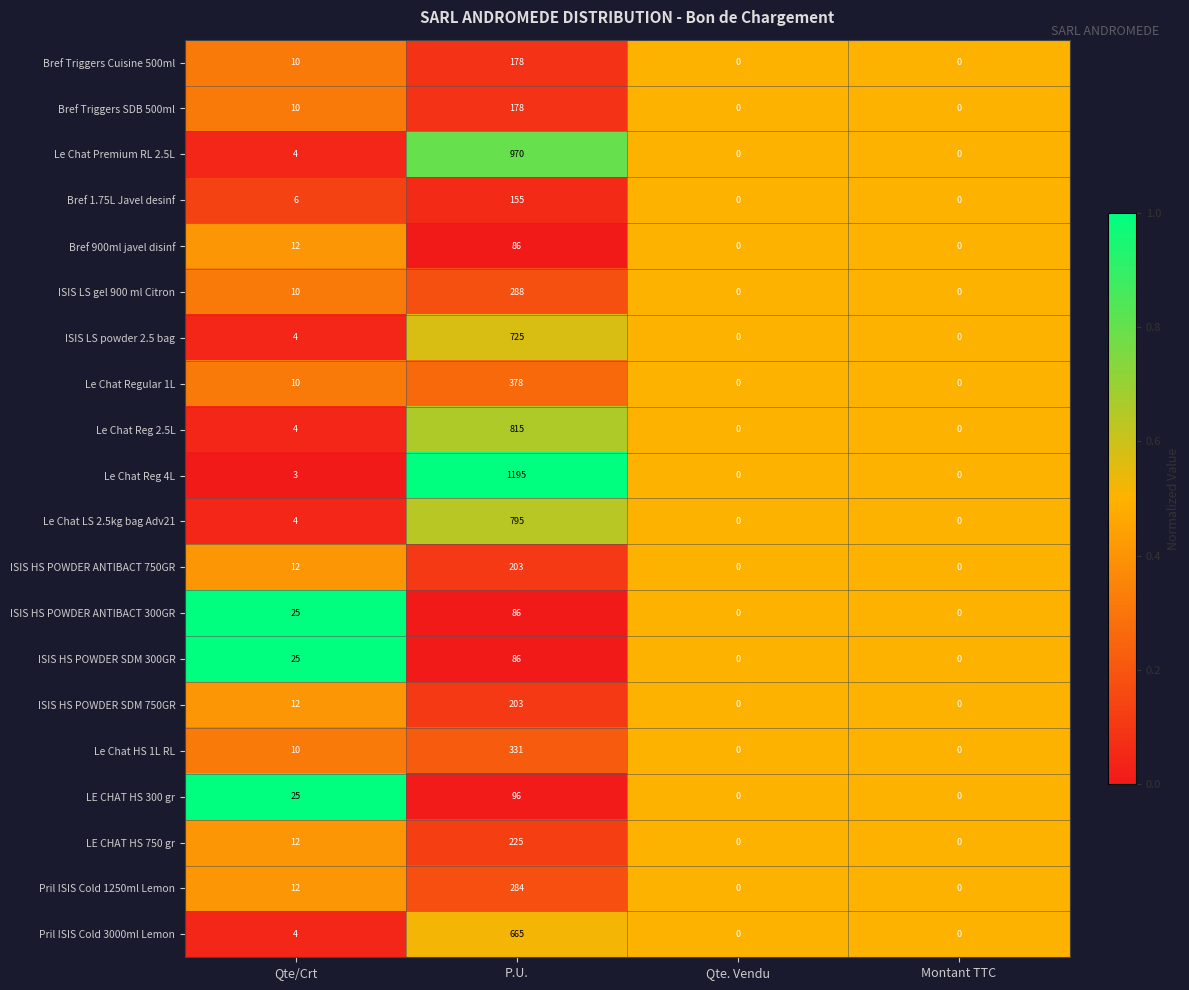

What is the approximate value of Pril ISIS Cold 3000ml Lemon at Qte/Crt?

4